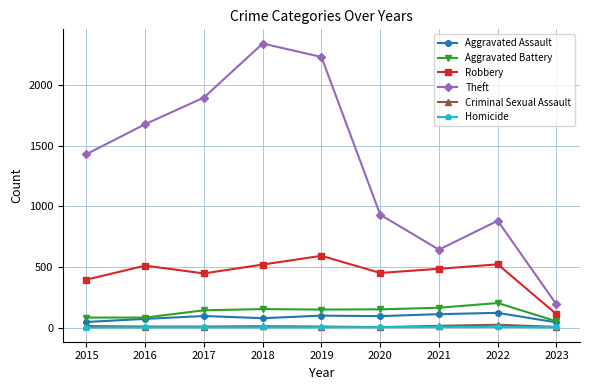

Which series changed the most between 2017 and 2023?

Theft